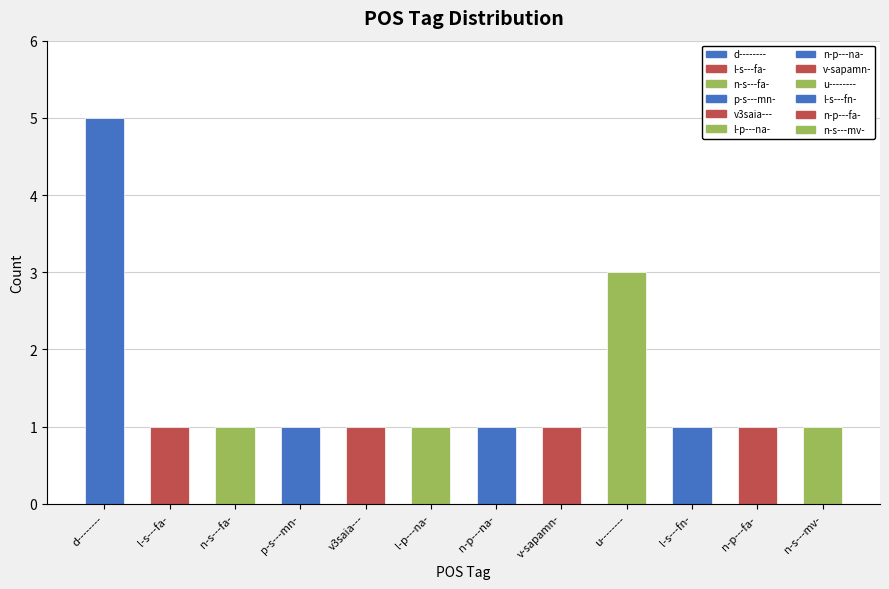

The value at u-------- is 3. True or false?

True